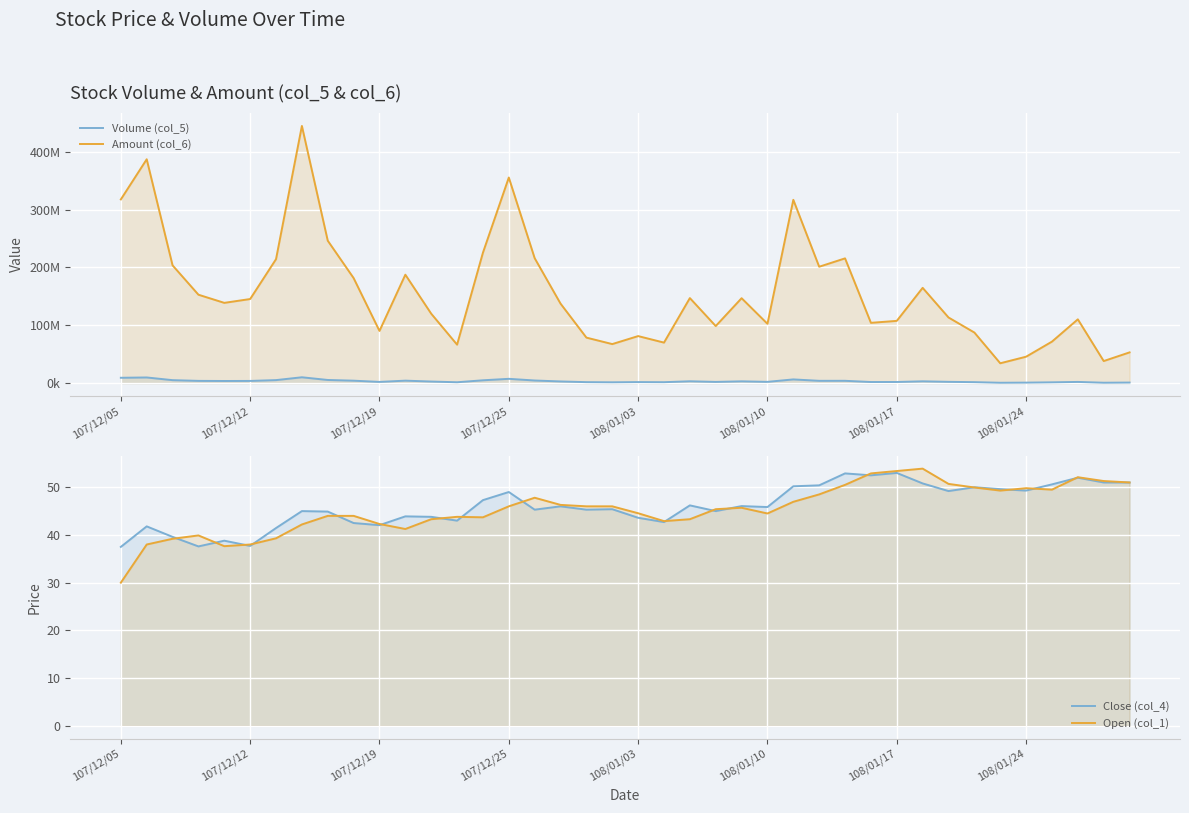

Is the value of Amount (col_6) at 12 greater than the value of Close (col_4) at 27?

Yes